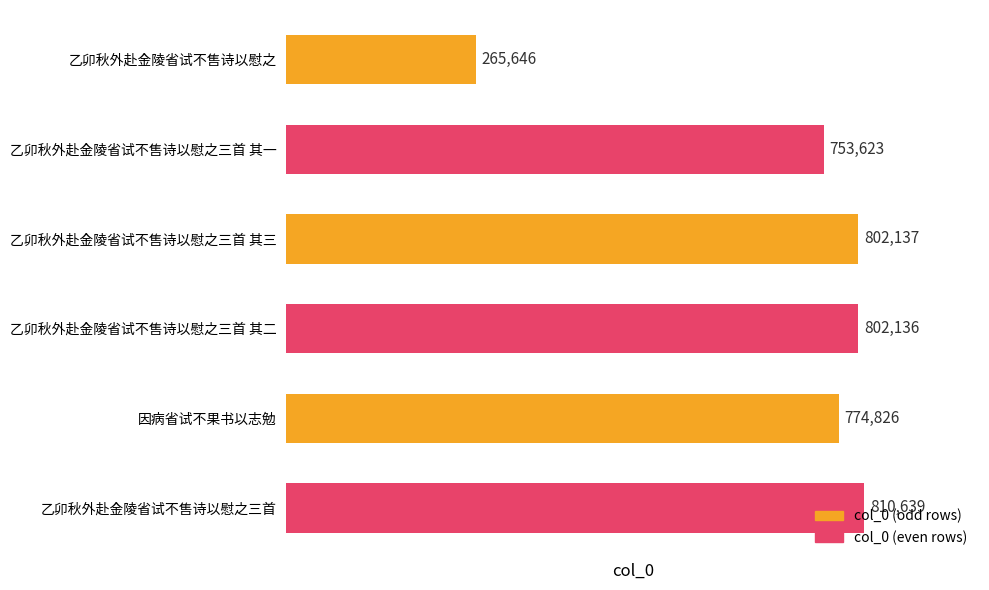

How many data points does each series have?

6